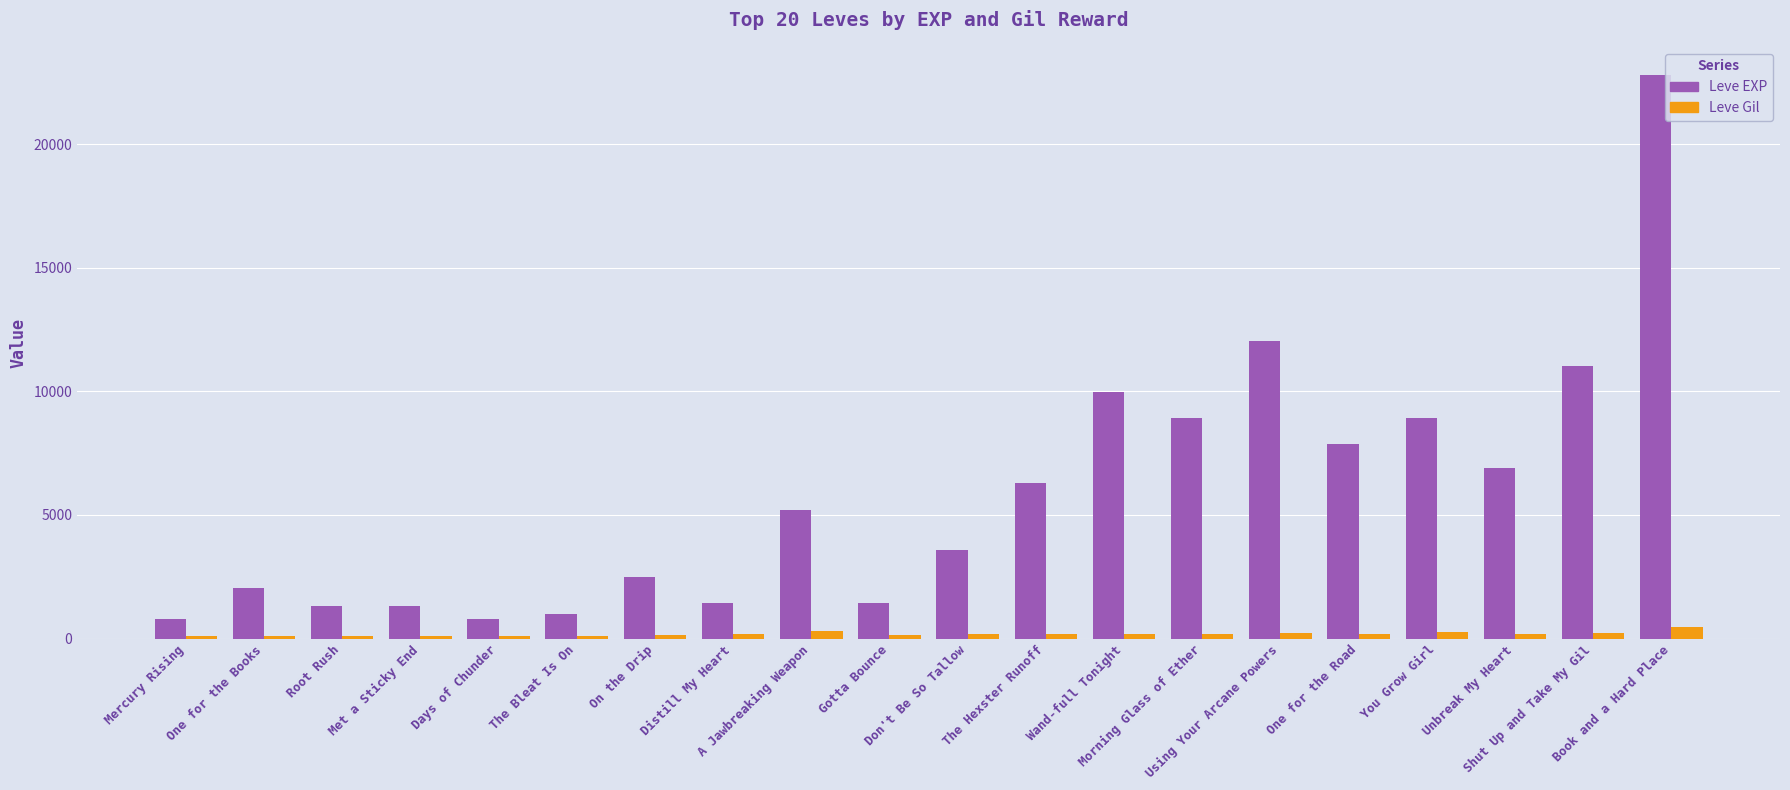

The Leve EXP series shows 13787 at You Grow Girl. True or false?

False